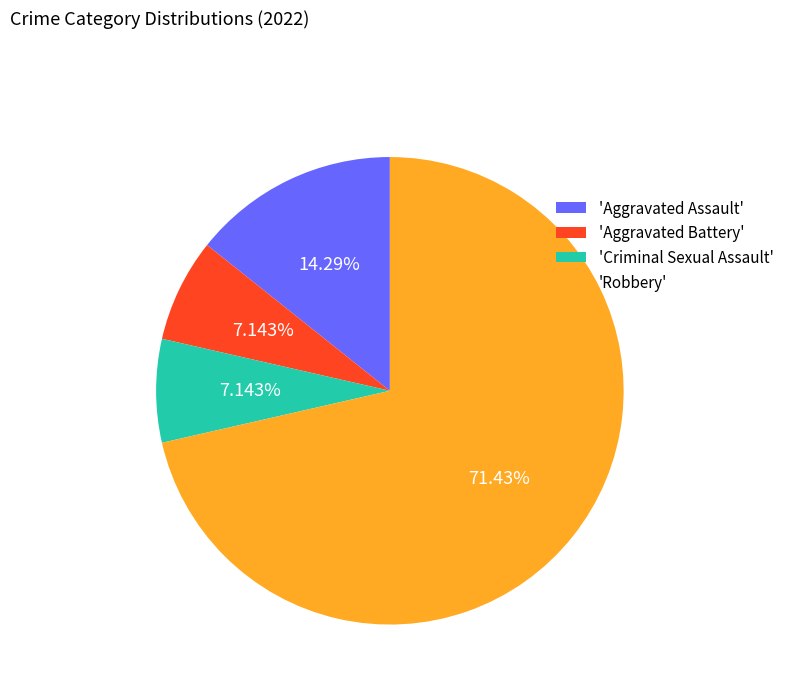

Is the sum of 'Aggravated Assault' and 'Robbery' greater than half?

Yes